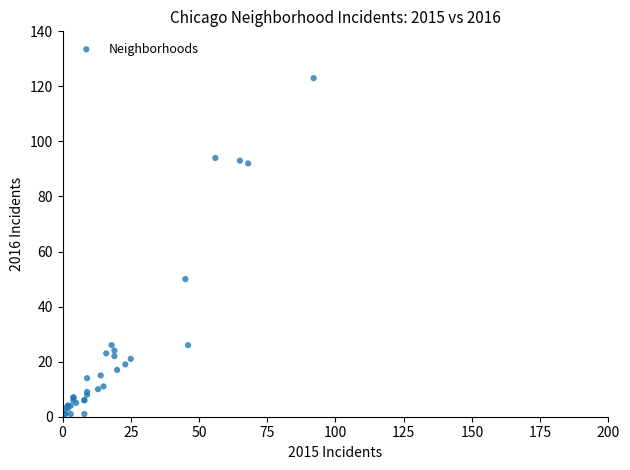

What Y value in the scatter plot is closest to 62?

50